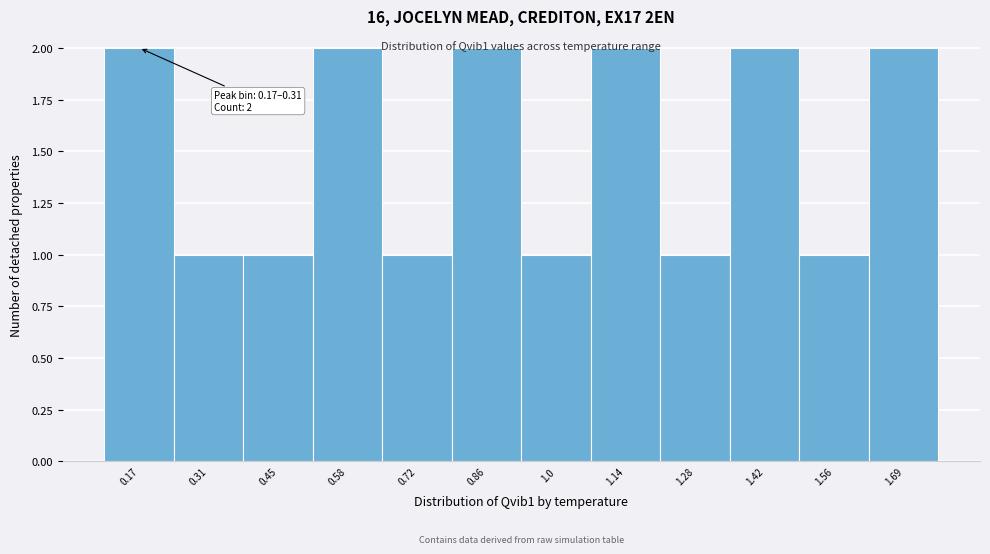

What is the sum of all values?

18